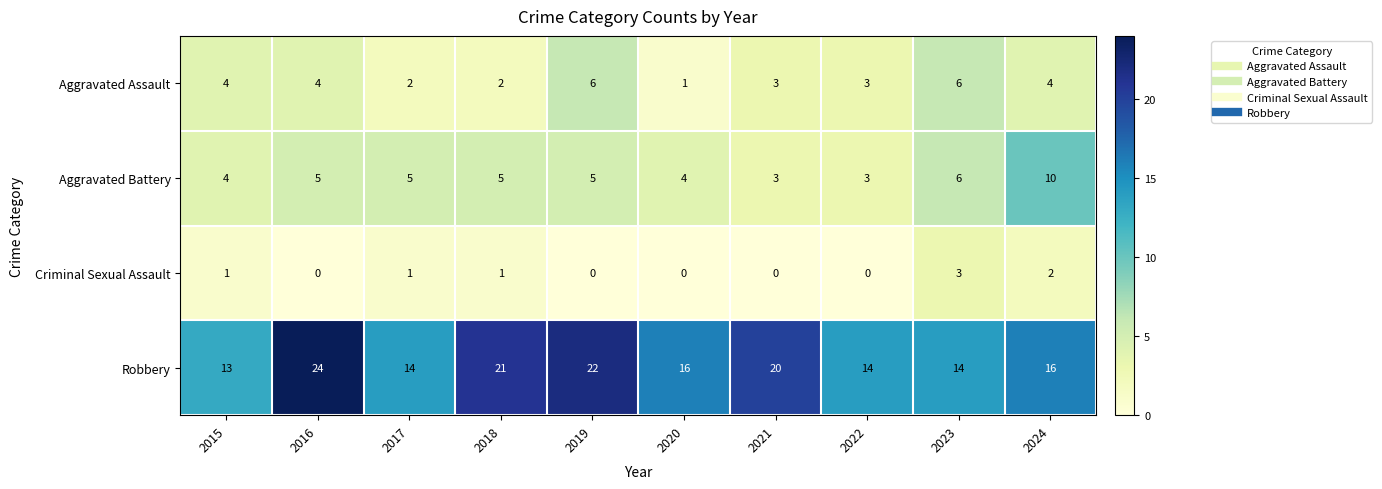

What is the average value of the Robbery series?

17